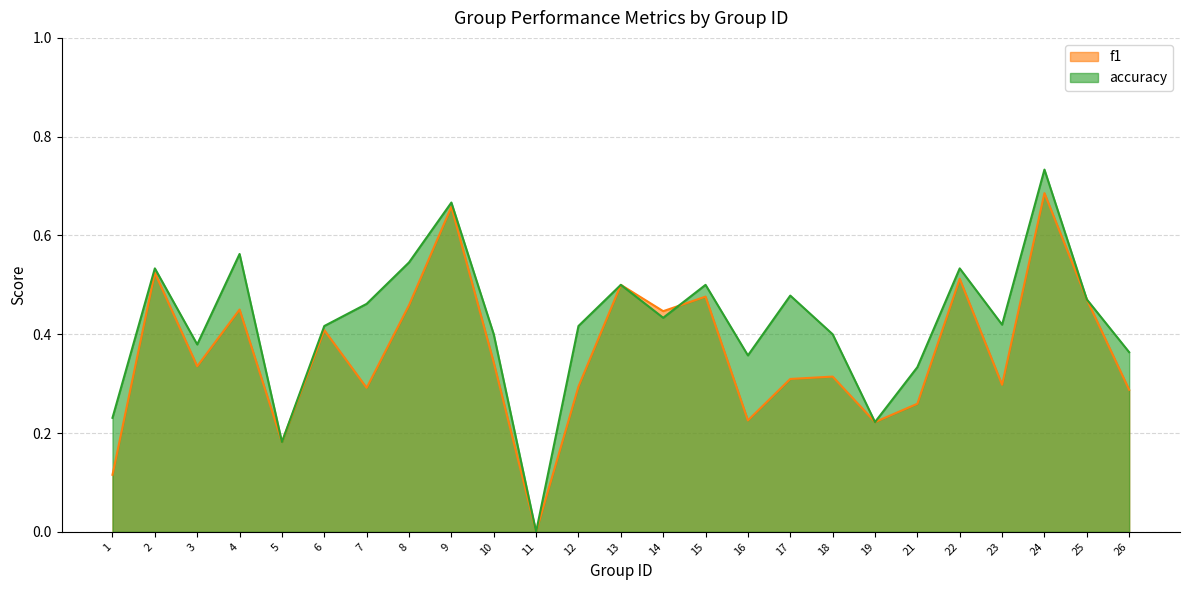

Rank the categories by f1 value from highest to lowest.

24, 9, 2, 22, 13, 15, 25, 8, 4, 14, 6, 10, 3, 18, 17, 23, 12, 7, 26, 21, 16, 19, 5, 1, 11